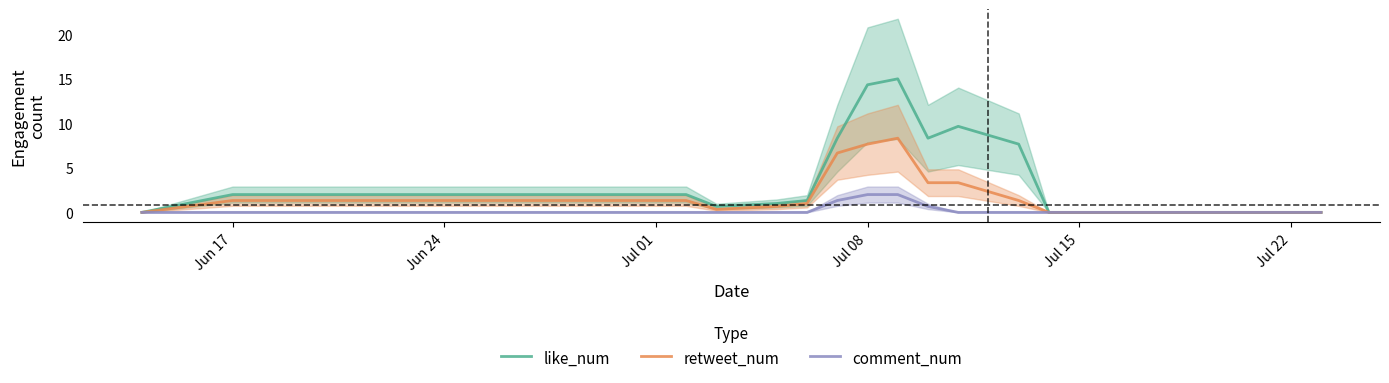

What is the spread (max minus min) of values at Jul 08?

12.3